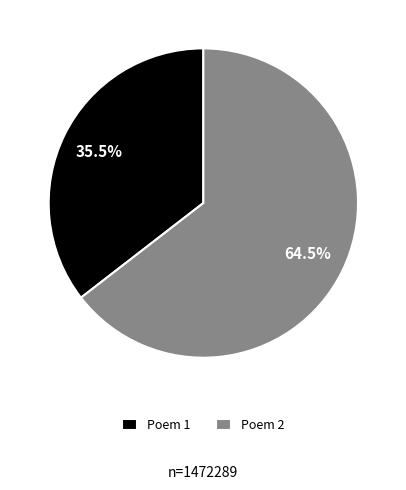

What is the majority slice?

Poem 2